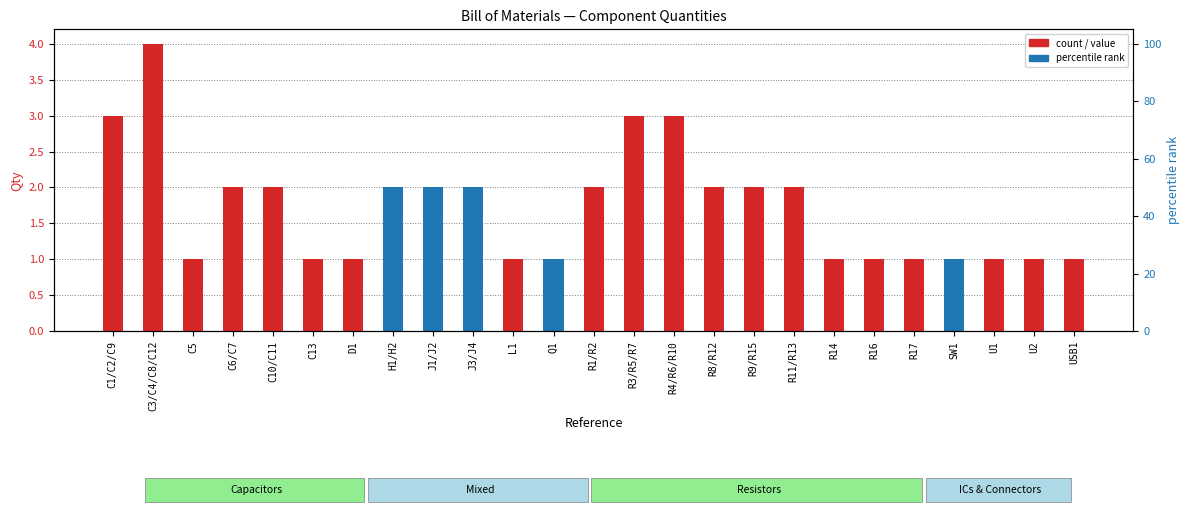

What is the change in value from H1/H2 to L1?

-1